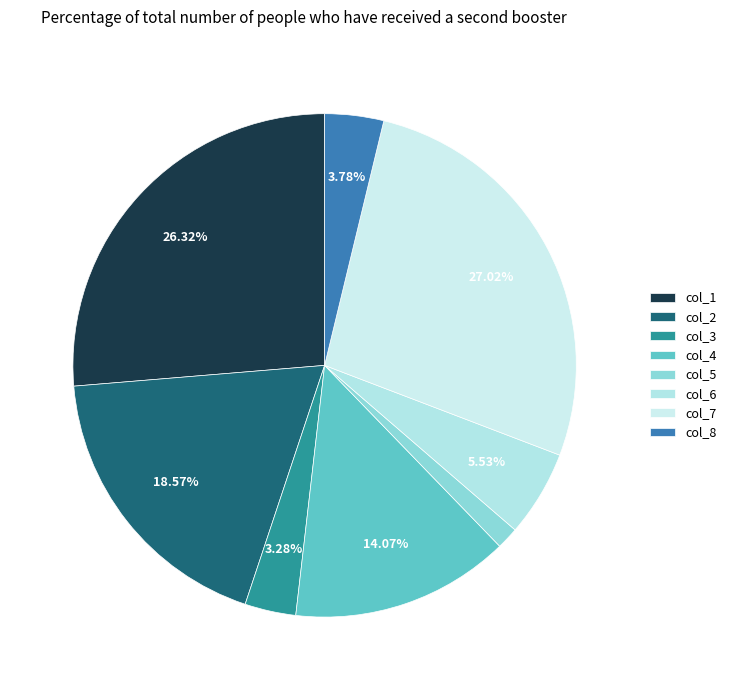

The col_8 slice represents 4% of the pie. True or false?

True